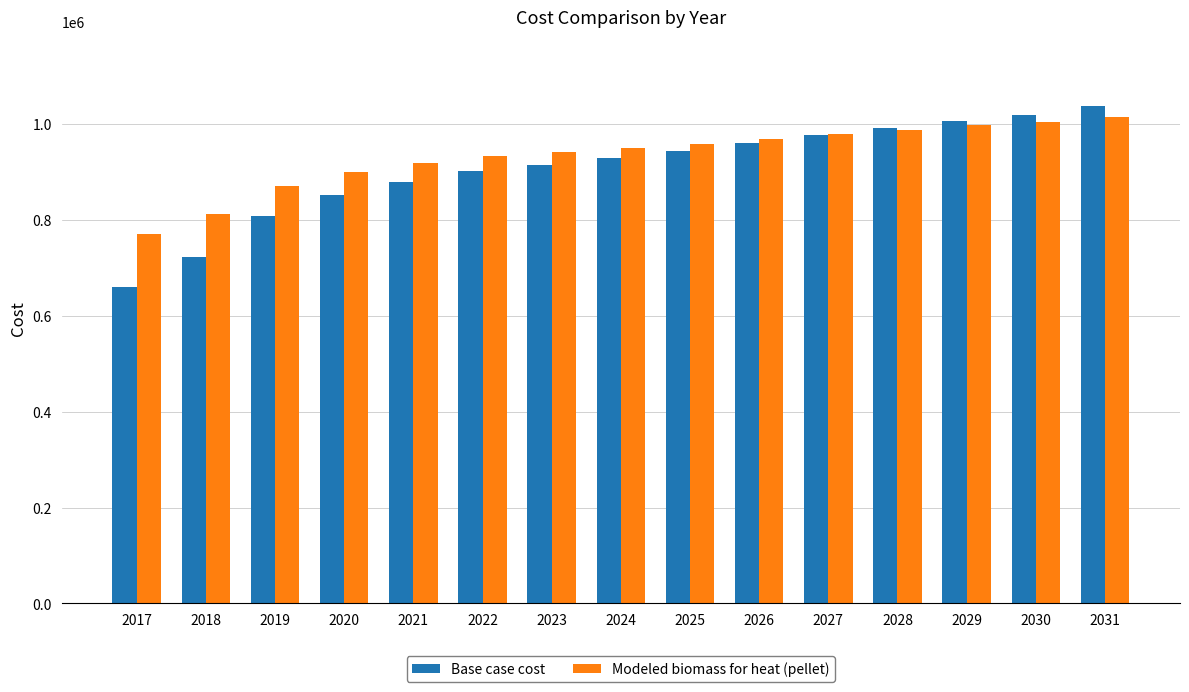

What is the sum of all Base case cost values?

13599197.9